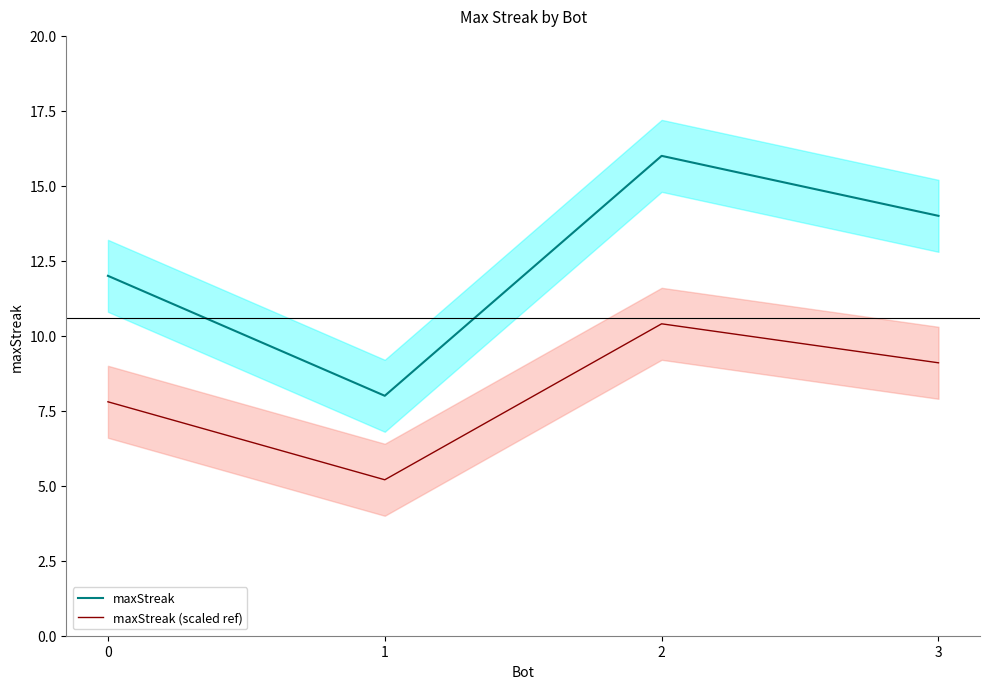

True or false: maxStreak (scaled ref) and maxStreak cross at least once.

False